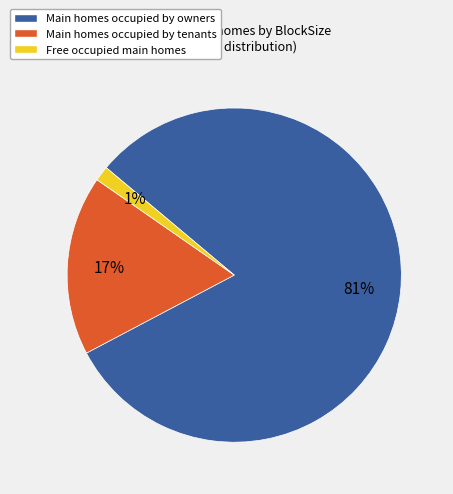

Is there any slice that represents more than half of the pie?

Yes